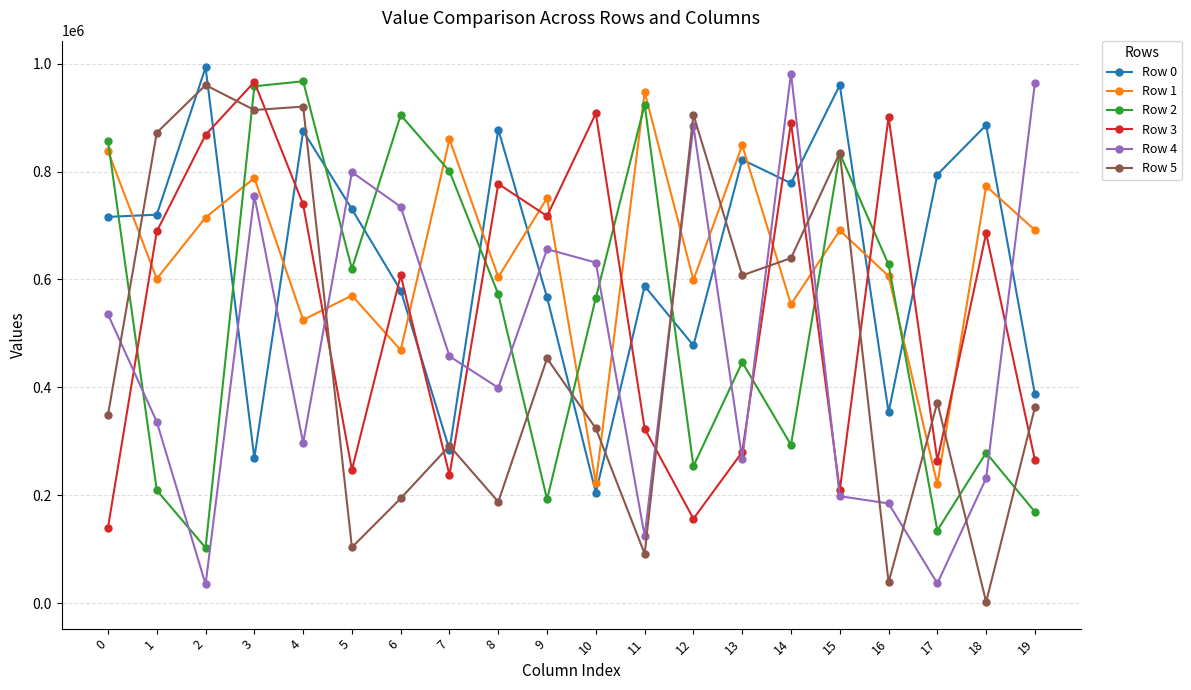

How many distinct data groups are displayed?

6